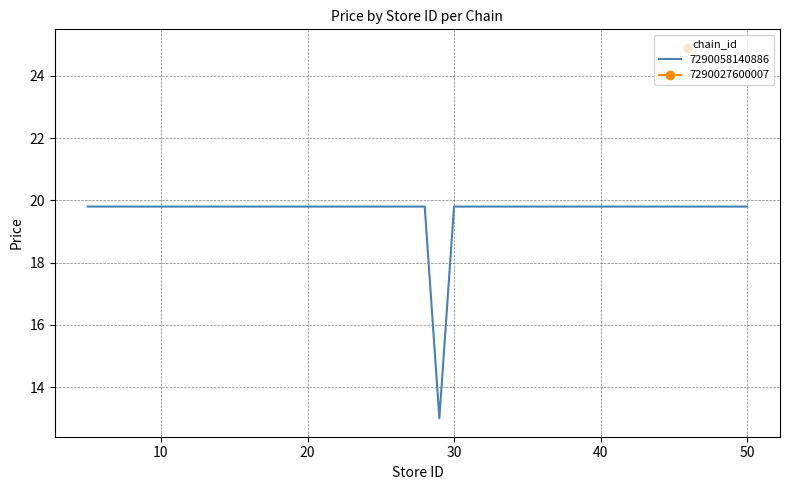

Is this an area chart (filled region under the line)?

No